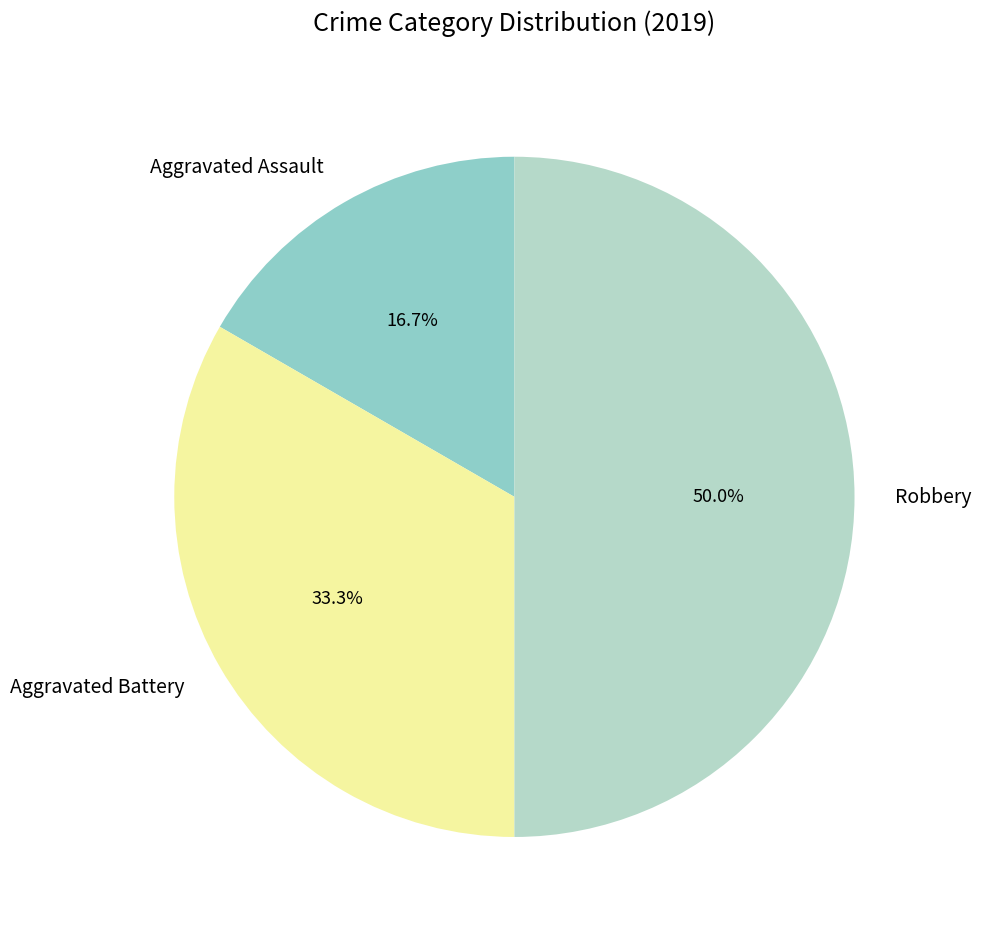

To the nearest percent, what is the average slice percentage?

33%